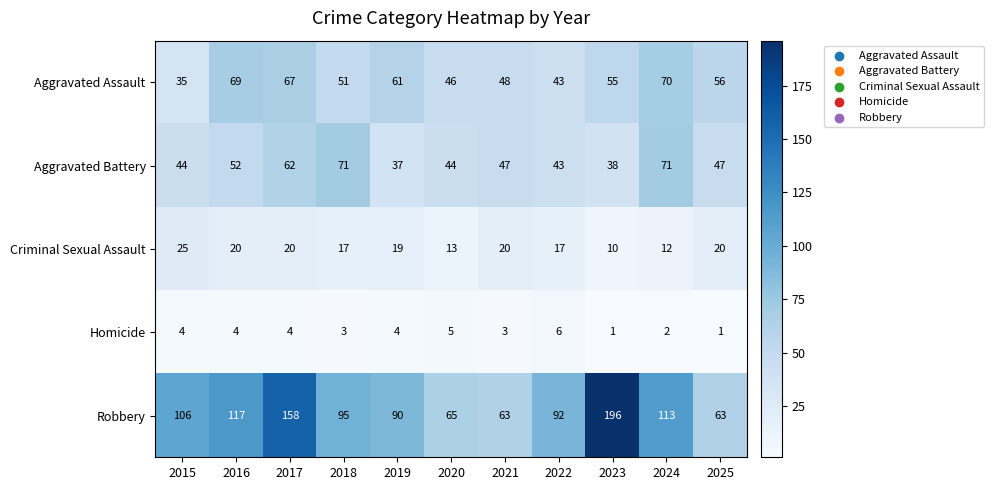

Count the number of data series in this chart.

5